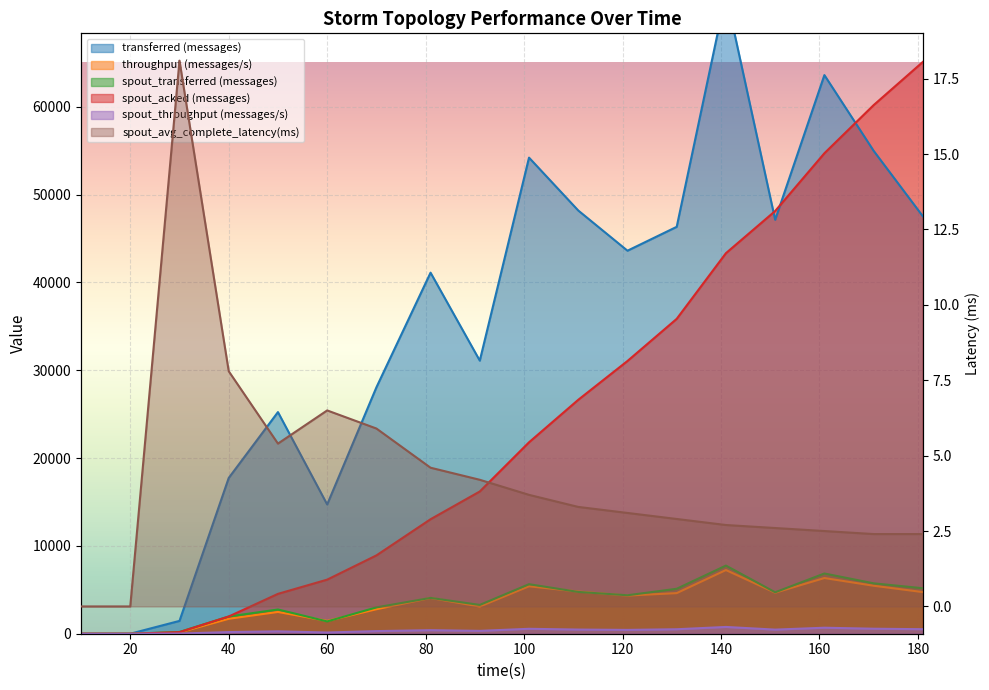

True or false: spout_throughput (messages/s) and spout_acked (messages) cross at least once.

False